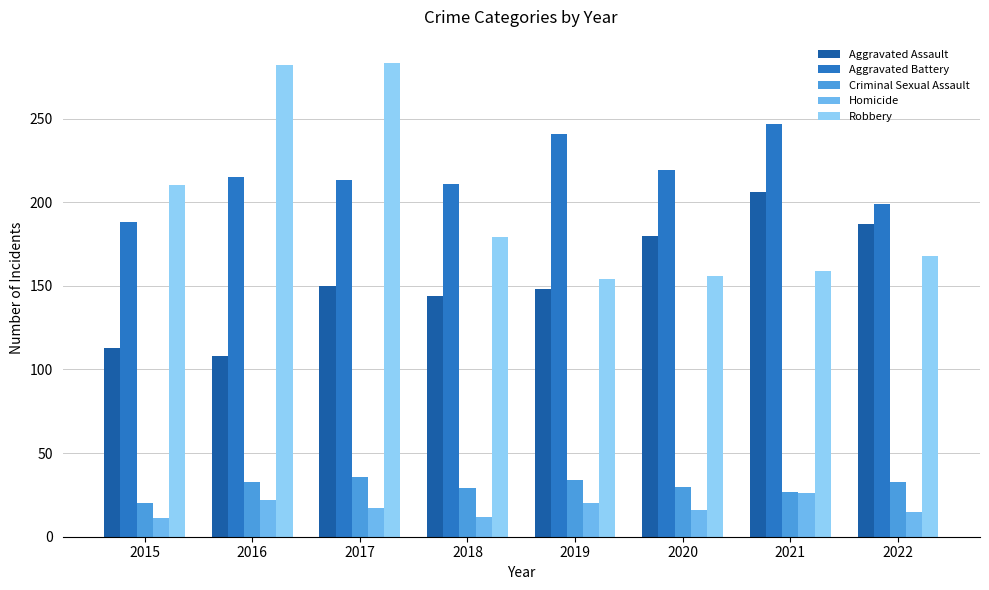

Count the number of data series in this chart.

5